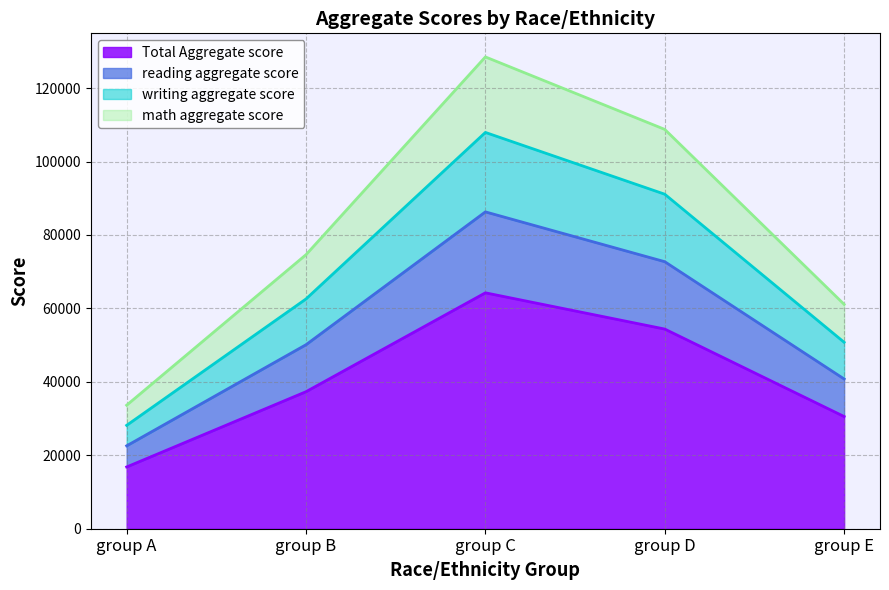

Where does the reading aggregate score series first go above 50114?

group C